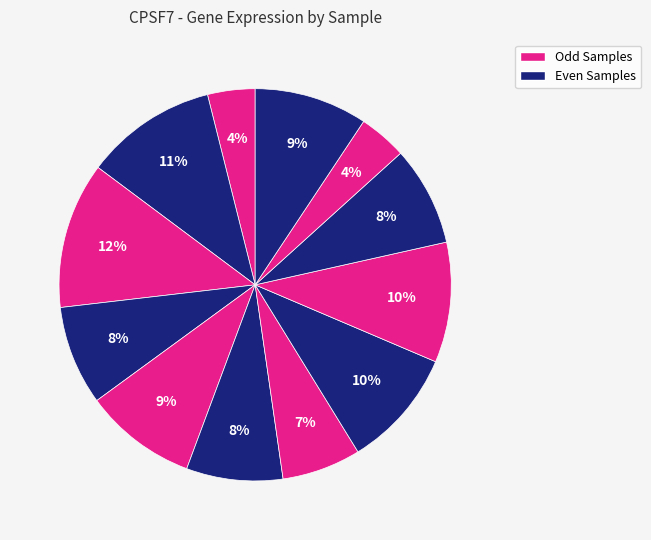

How many segments does this pie chart have?

12